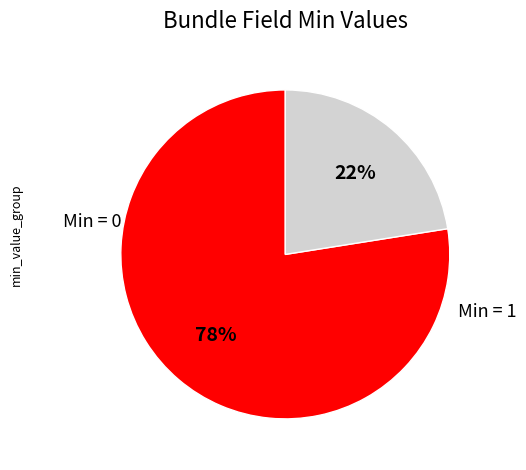

Is there any slice that represents more than half of the pie?

Yes